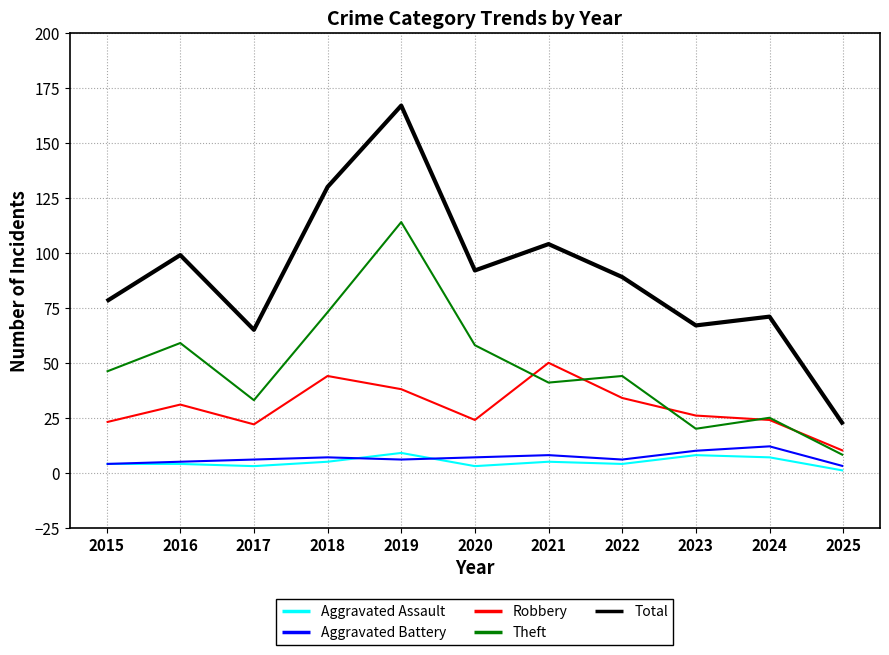

What is the difference between the maximum and minimum values in the Aggravated Battery series?

9